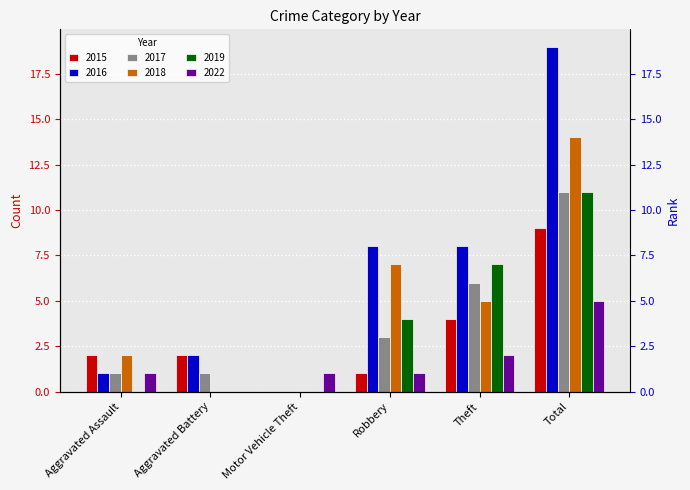

At which label does 2019 first exceed 4?

Theft